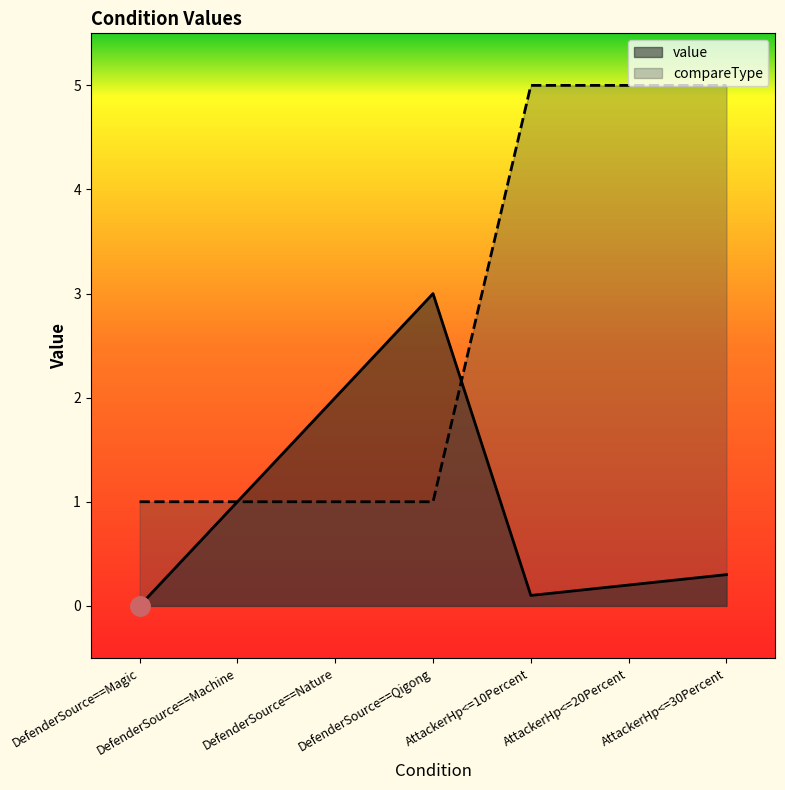

What is the total value across all series at AttackerHp<=10Percent?

5.1